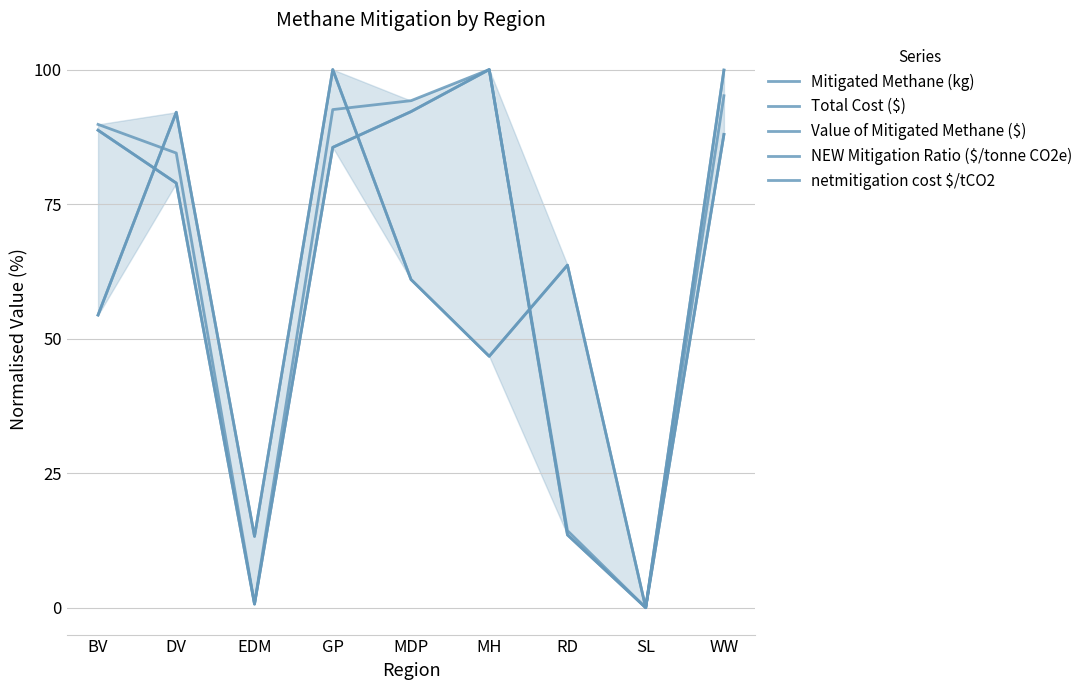

True or false: netmitigation cost $/tCO2 has more than 0 interior local peaks.

True